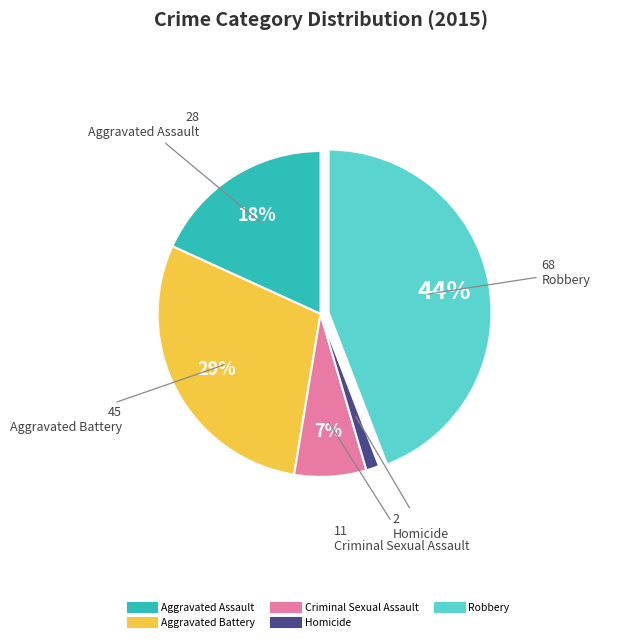

Which has a higher value, Homicide or Robbery?

Robbery